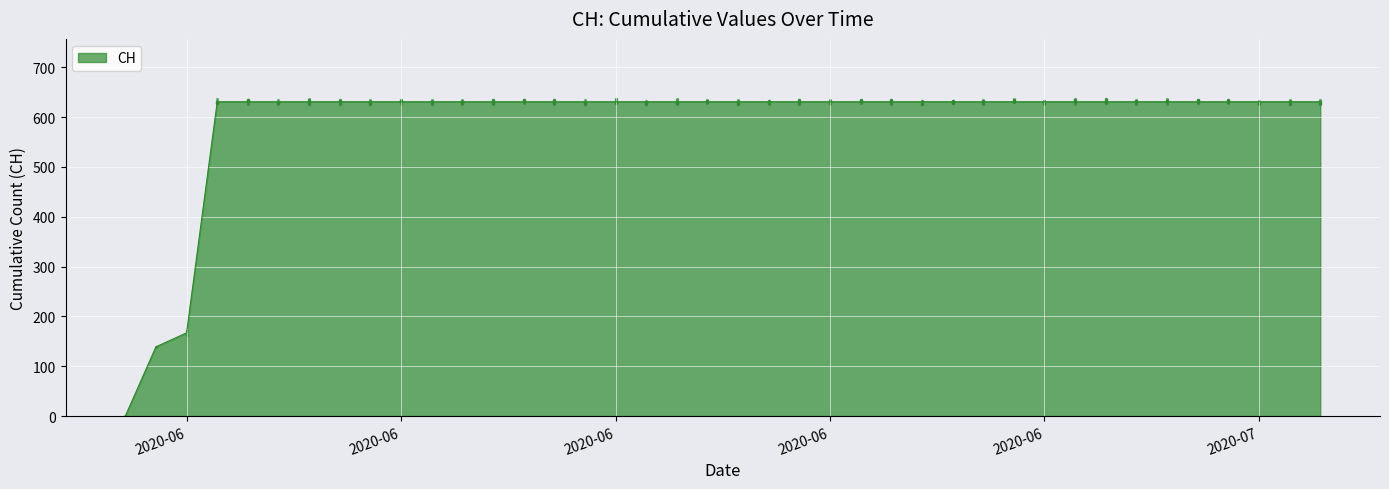

What is the ratio of the value at 2020-07-03 to the value at 2020-06-23?

1.0